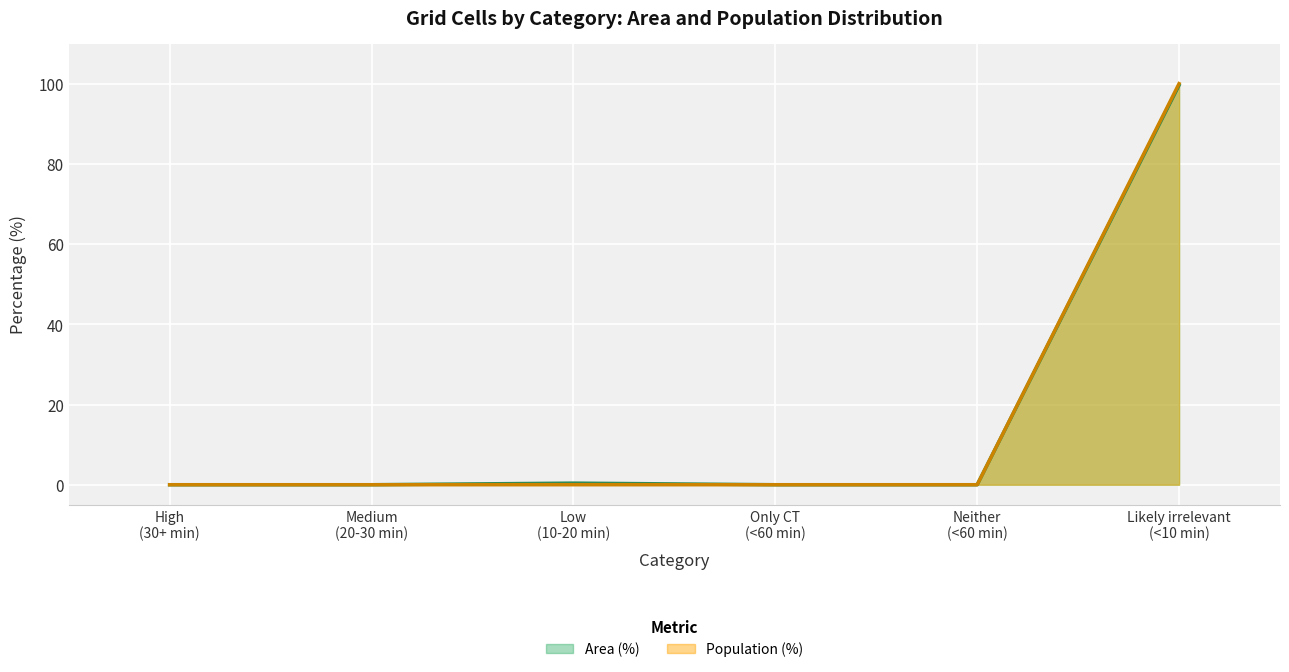

What is the sum of all Area (%) values?

100.0